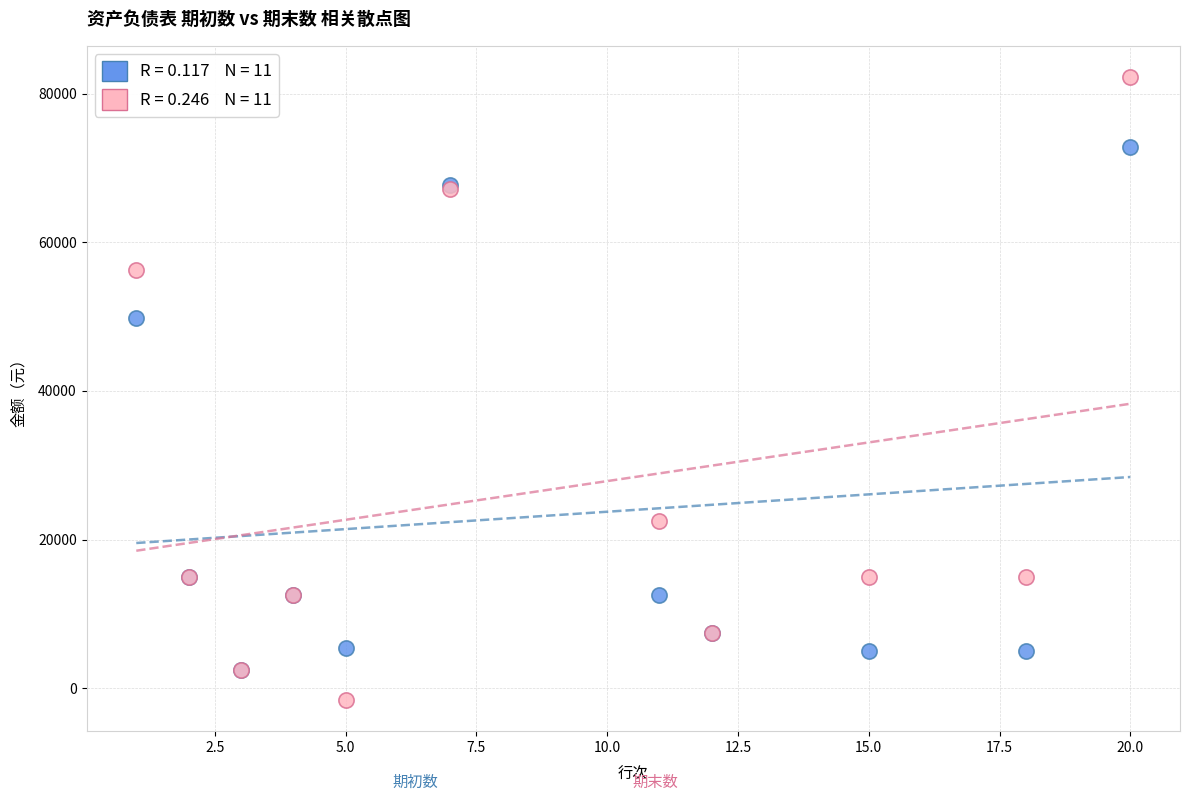

Across all series, what Y value is closest to 40345?

49790